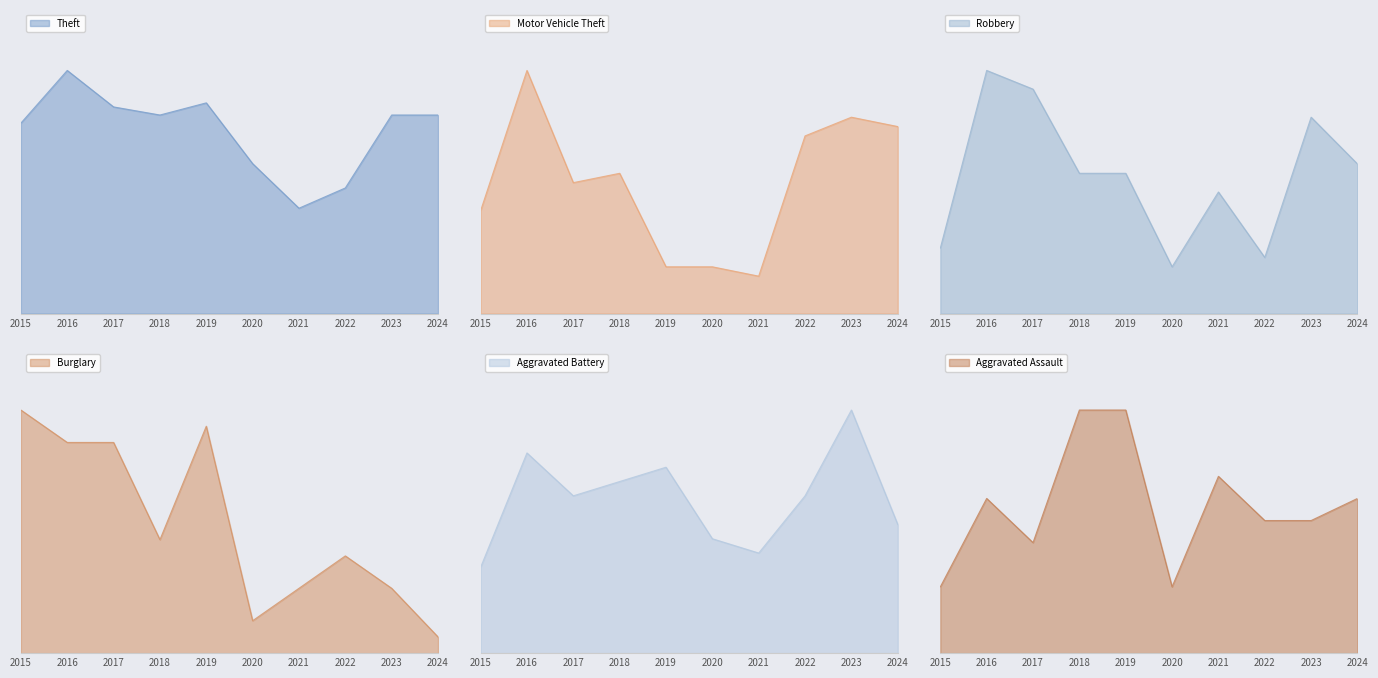

True or false: Aggravated Battery and Aggravated Assault intersect in this chart.

True